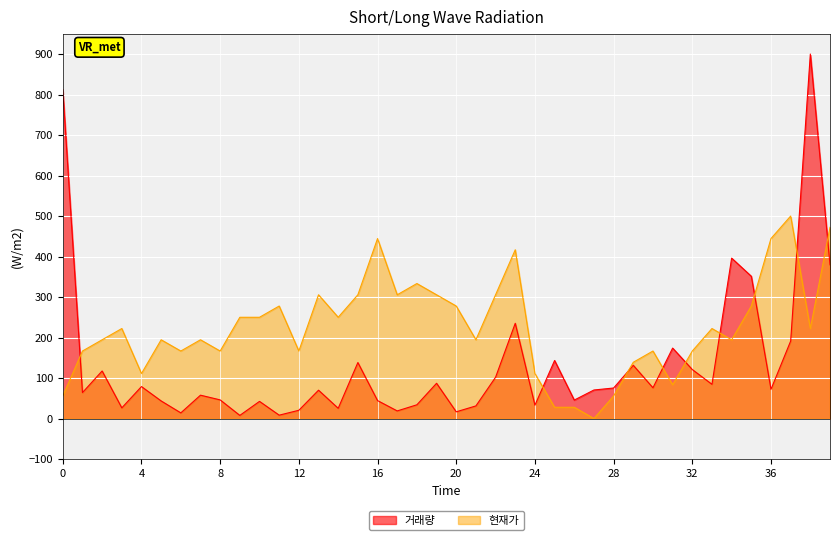

What is the sum of all 현재가 values?

8972.2